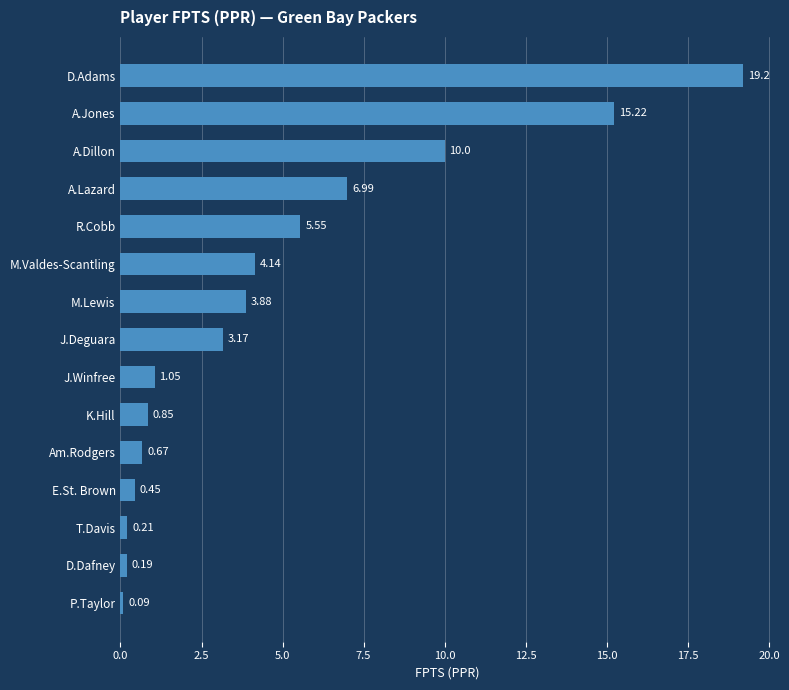

What is the difference between the values at D.Adams and J.Deguara?

16.0